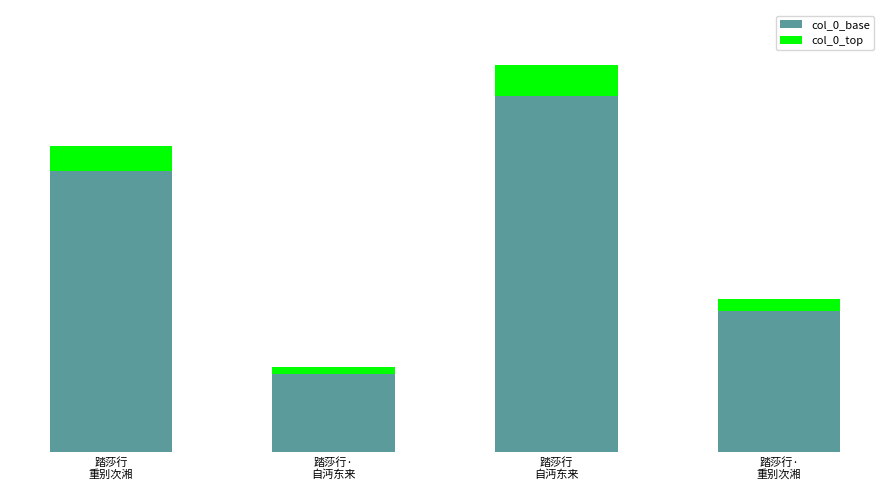

At which label is col_0_top closest to 46921?

踏莎行
重别次湘